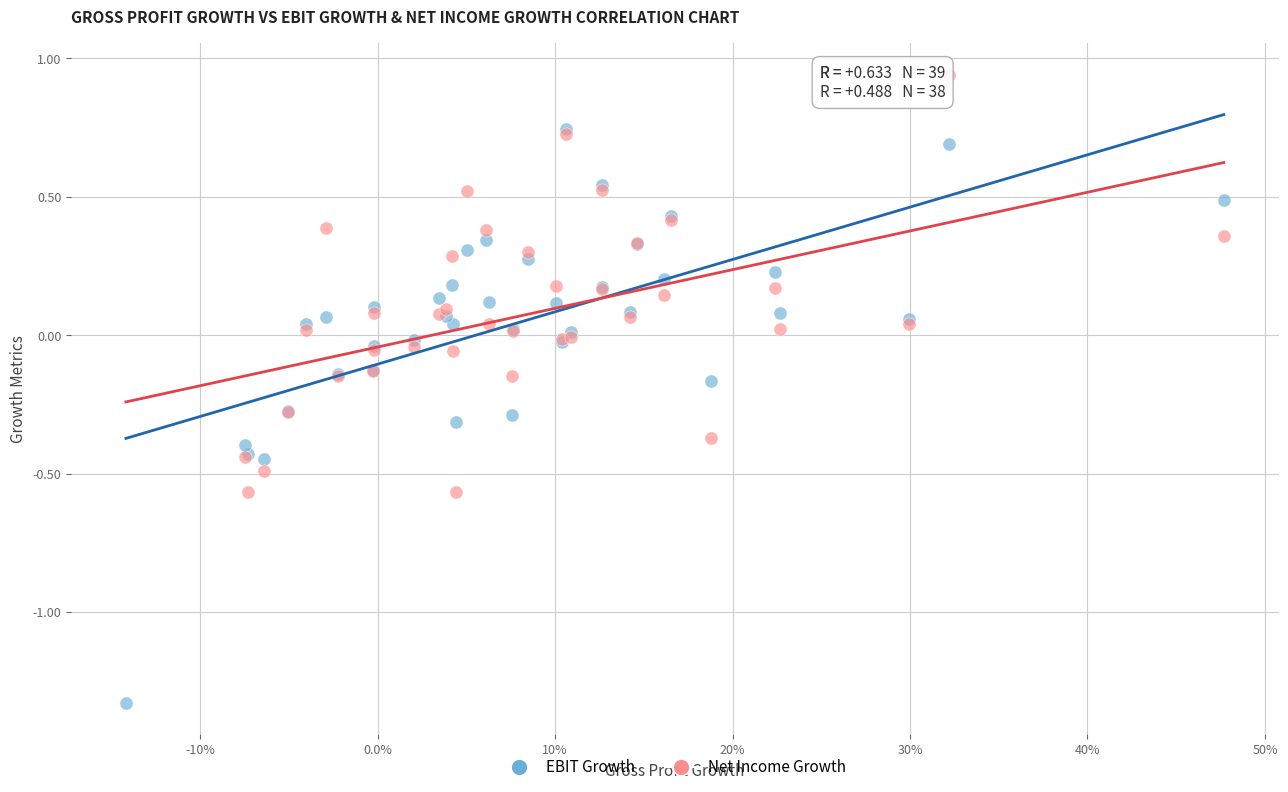

Which series reaches the minimum Y coordinate?

EBIT Growth